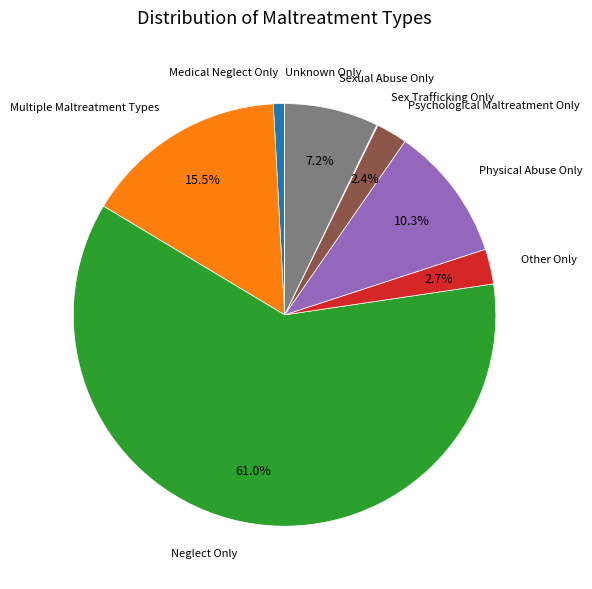

Which slice represents more than half of the pie?

Neglect Only